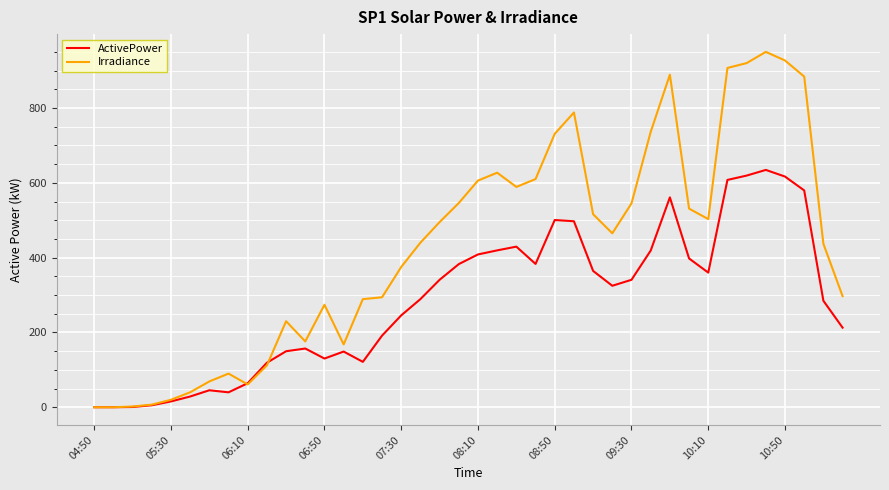

List the series in order of their peak value, highest first.

Irradiance, ActivePower